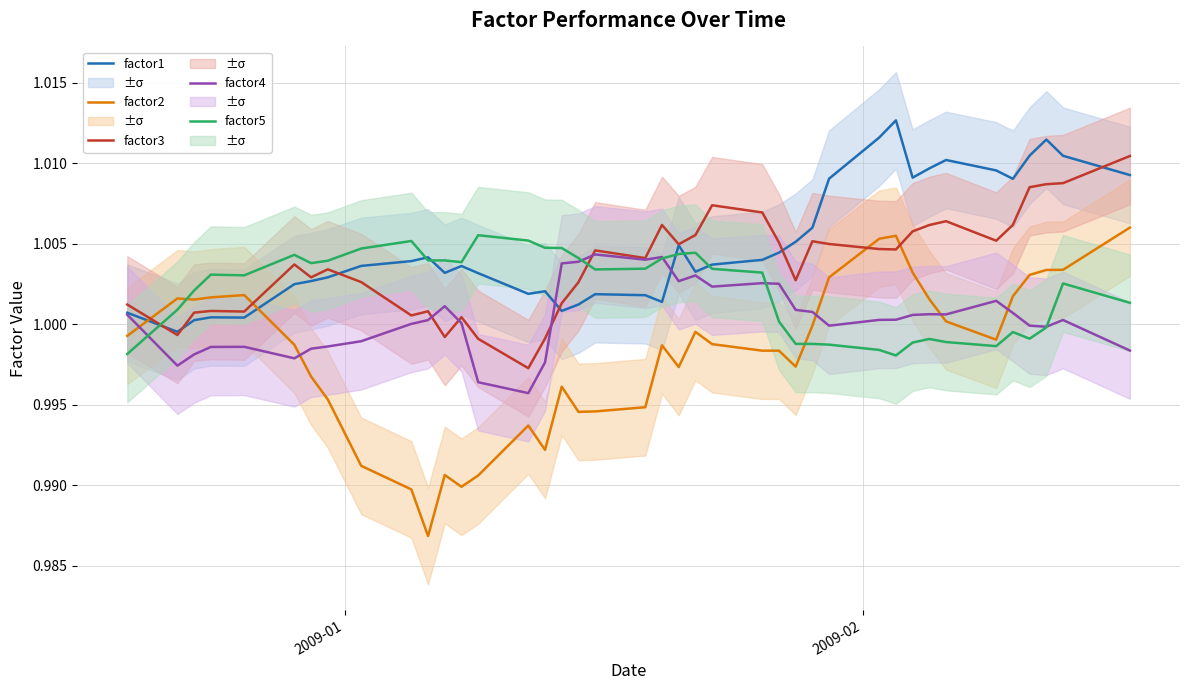

At how many categories does at least one series exceed 0?

40